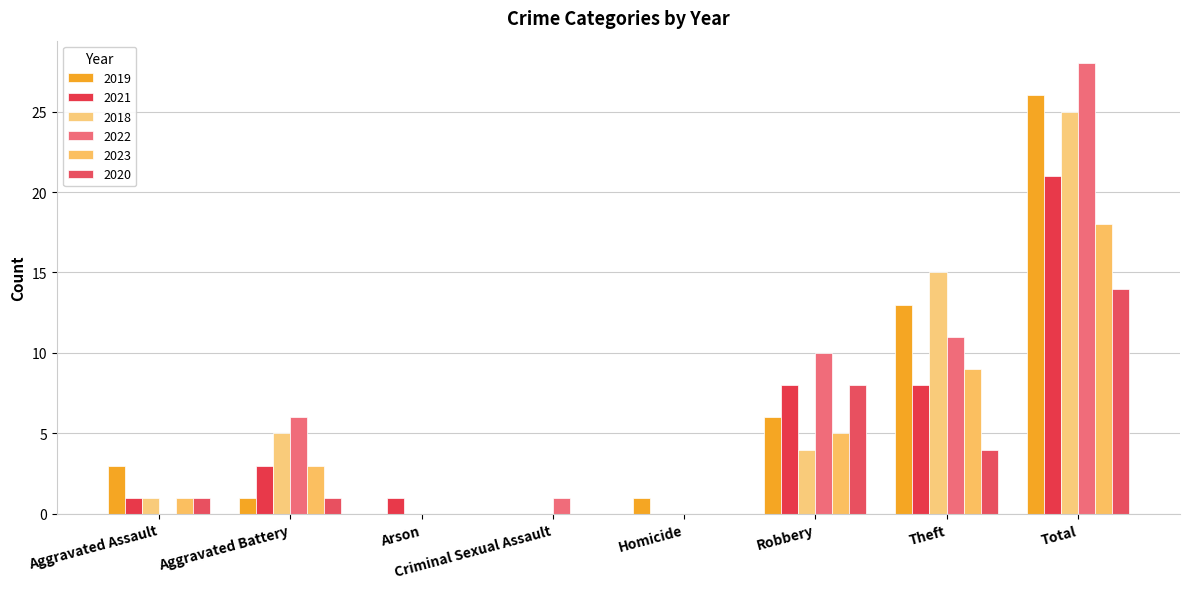

At which category is the sum across all series the highest?

Total